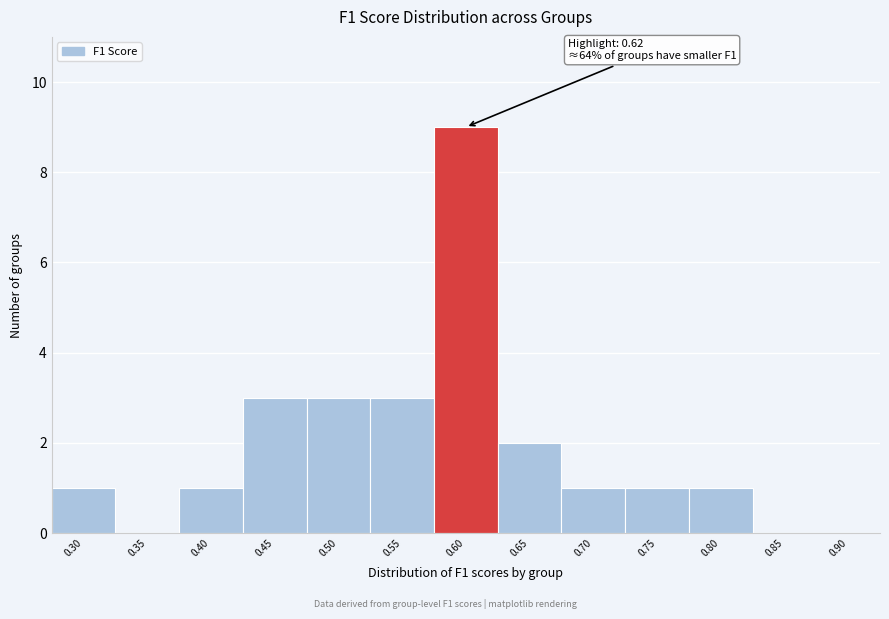

Reading right to left, transcribe all the data shown in this chart.

0.90=0	0.85=0	0.80=1	0.75=1	0.70=1	0.65=2	0.60=9	0.55=3	0.50=3	0.45=3	0.40=1	0.35=0	0.30=1